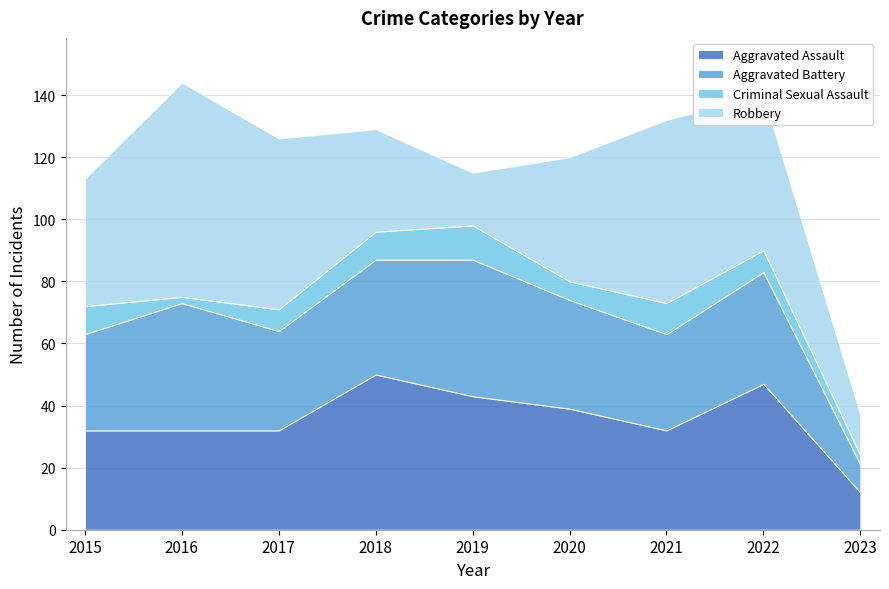

Reading right to left, transcribe all the data shown in this chart.

Aggravated Assault: 12	47	32	39	43	50	32	32	32
Aggravated Battery: 9	36	31	35	44	37	32	41	31
Criminal Sexual Assault: 3	7	10	6	11	9	7	2	9
Robbery: 13	50	59	40	17	33	55	69	41